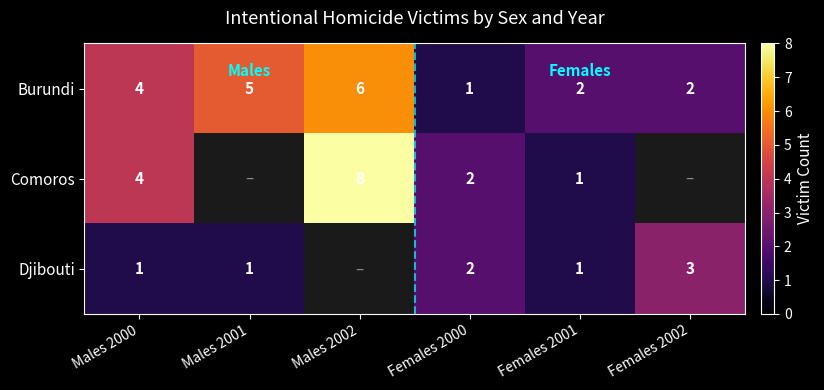

At which label does Burundi reach its peak?

Males 2002